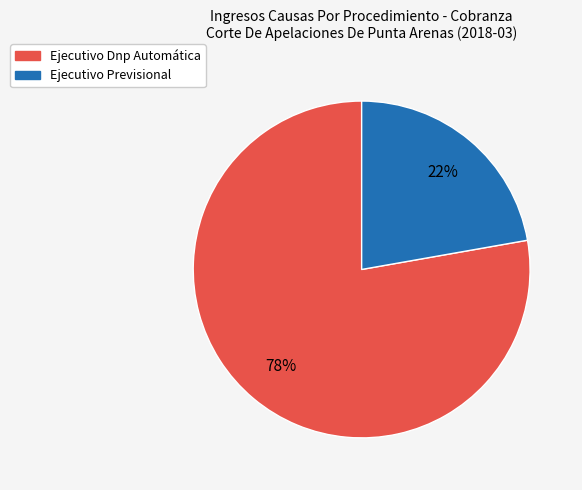

To the nearest percent, what is the average slice percentage?

50%